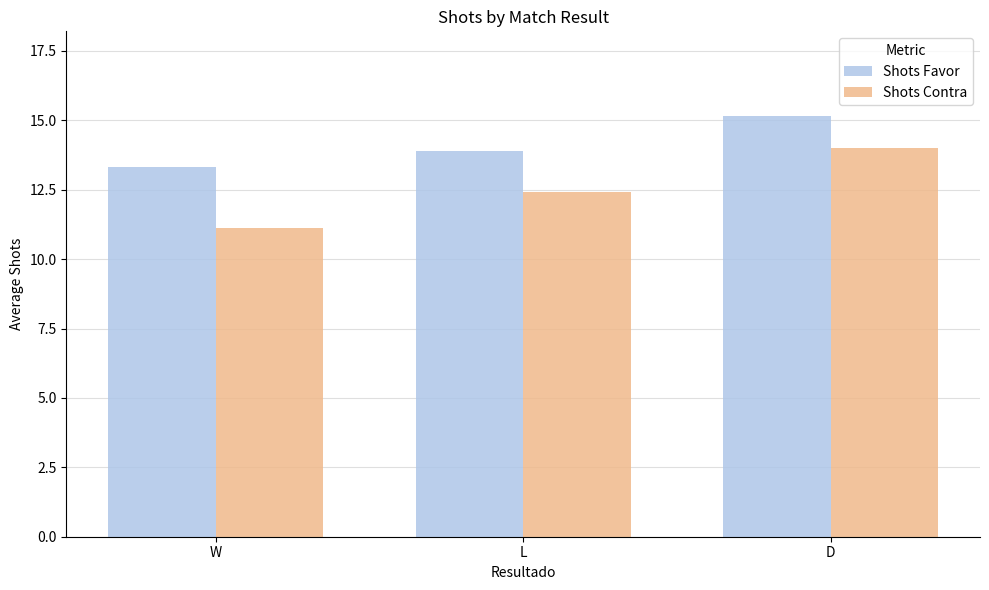

What is the difference between the highest and lowest values at D?

1.2